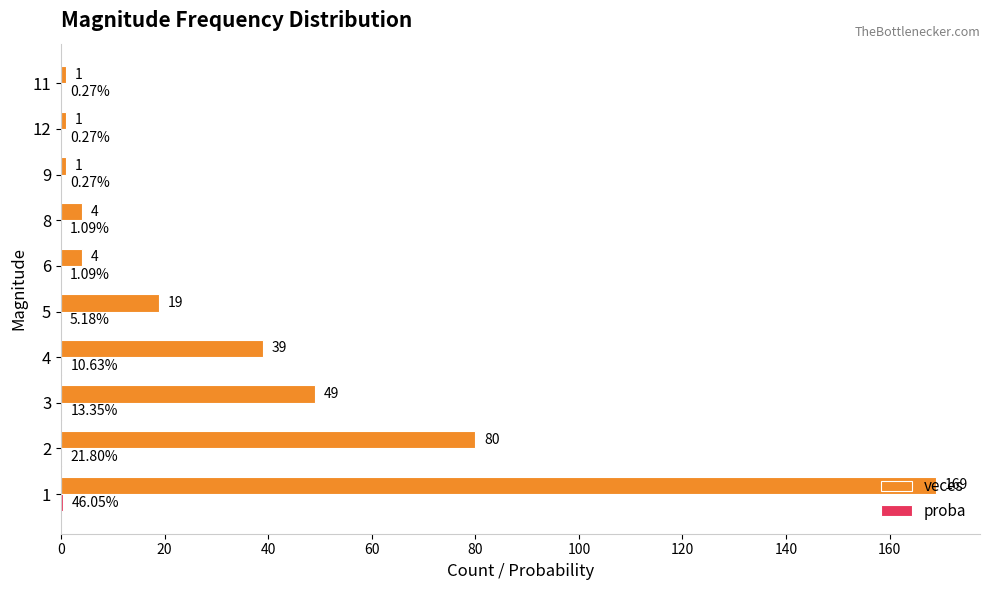

What is the total value across all series at 9?

1.0